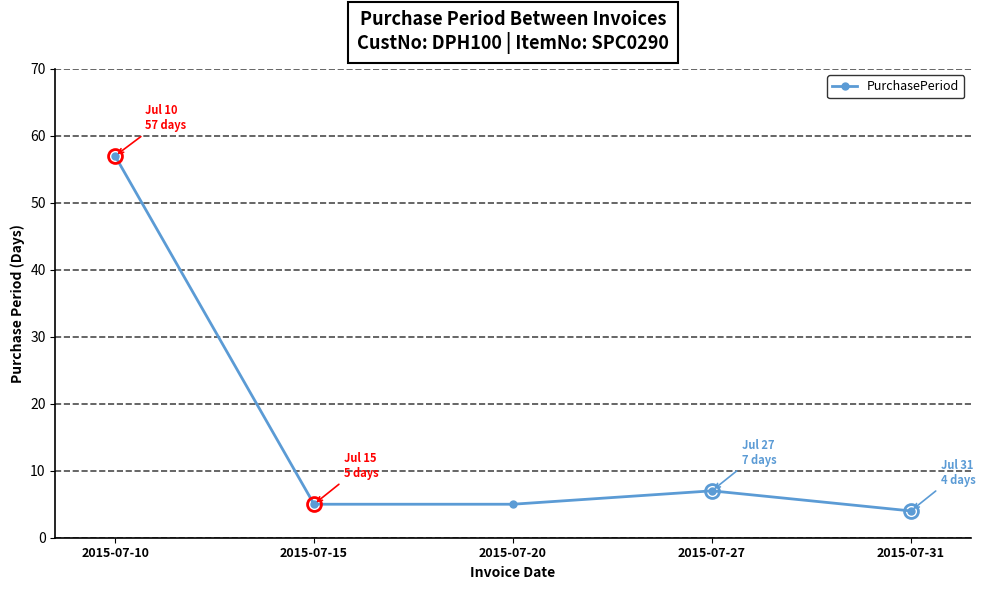

At which category does the chart reach its peak across all series?

2015-07-10